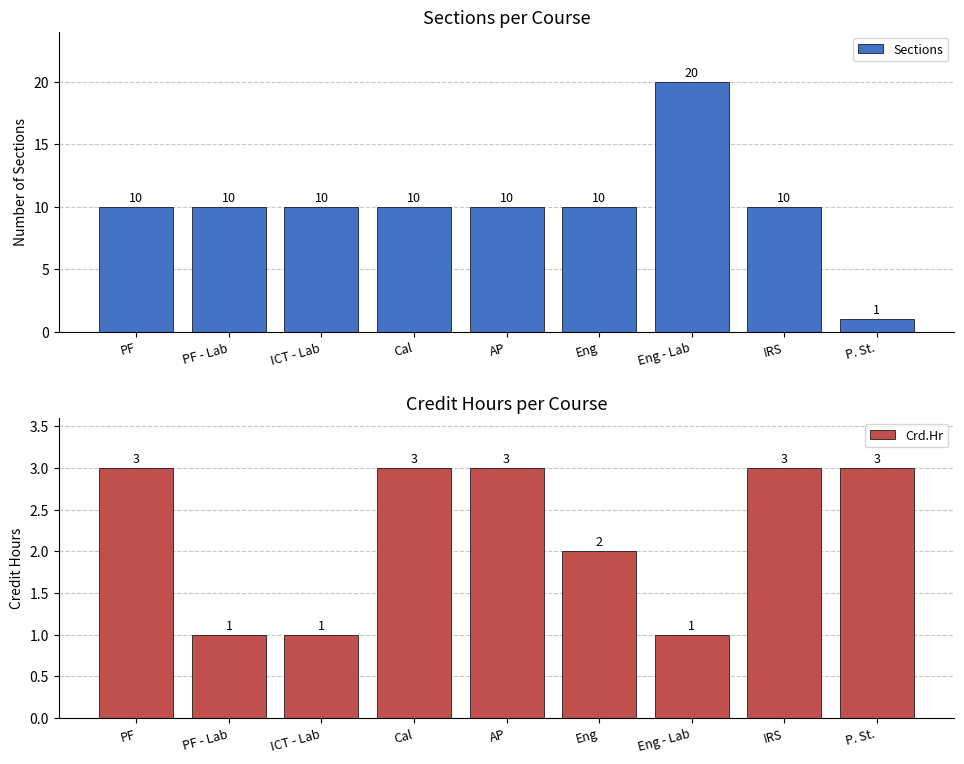

Reading left to right, extract all data points from this chart.

Sections: PF=10	PF - Lab=10	ICT - Lab=10	Cal=10	AP=10	Eng=10	Eng - Lab=20	IRS=10	P. St.=1
Crd.Hr: PF=3	PF - Lab=1	ICT - Lab=1	Cal=3	AP=3	Eng=2	Eng - Lab=1	IRS=3	P. St.=3